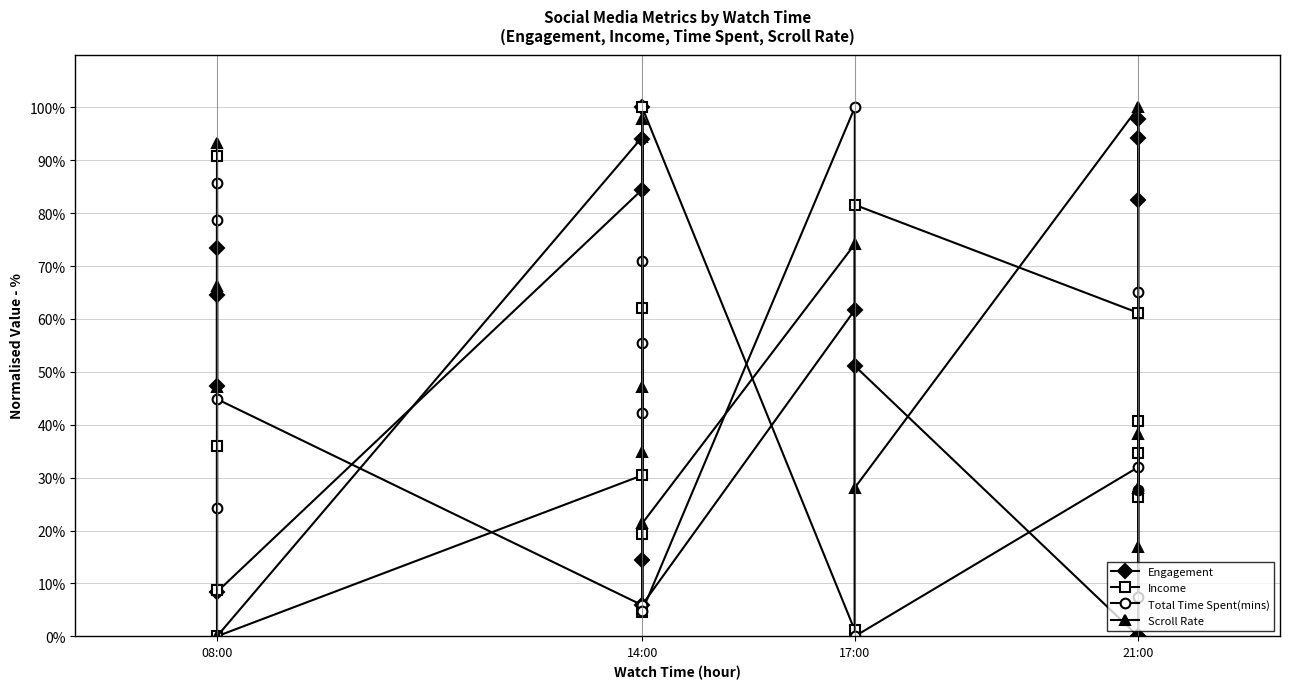

How many data points does each series have?

15